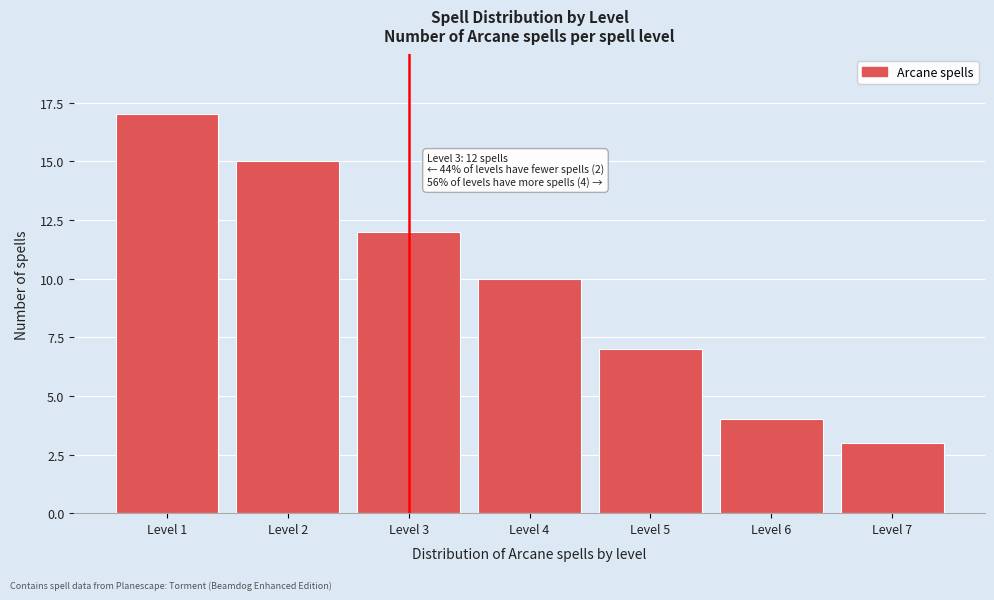

Reading left to right, what are all the values shown in this chart?

17	15	12	10	7	4	3